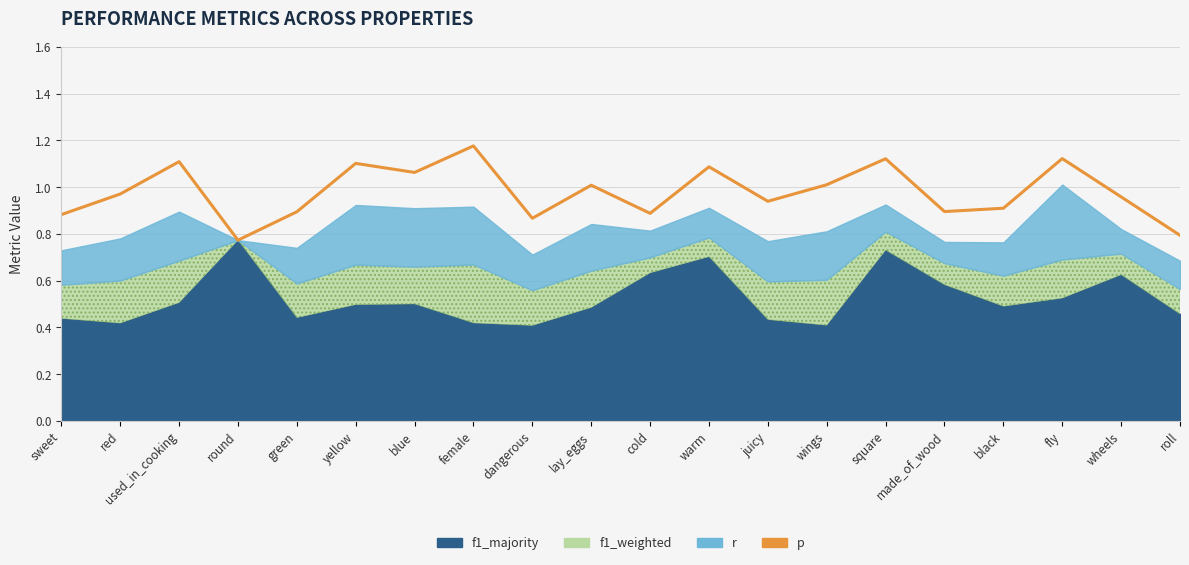

What position from the left is yellow?

6